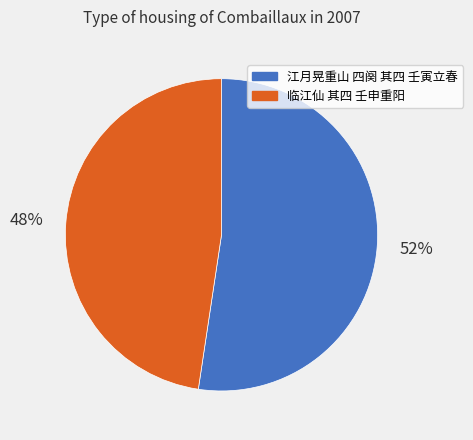

To the nearest percent, what portion does 临江仙 其四 壬申重阳 represent?

48%